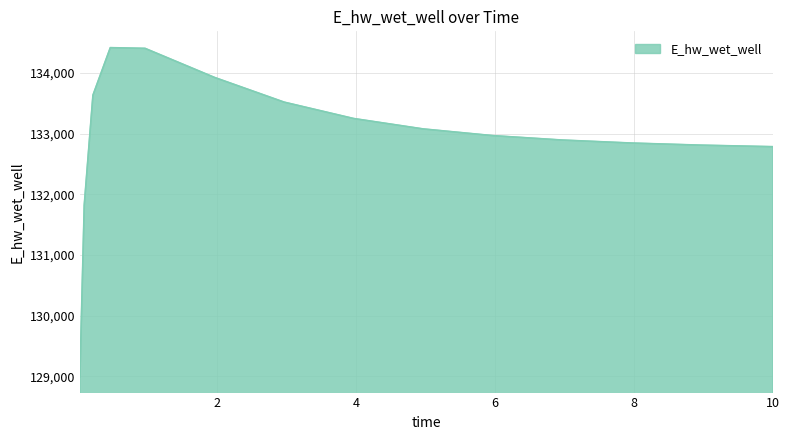

What is the greatest value displayed?

134415.0